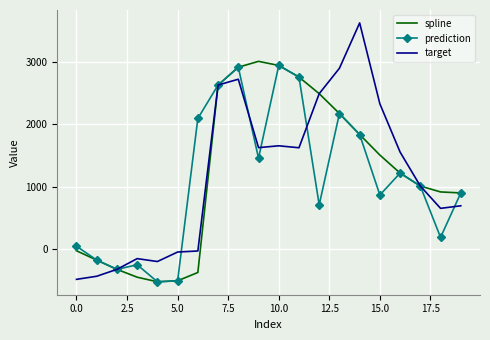

Which series has the widest spread of values?

target